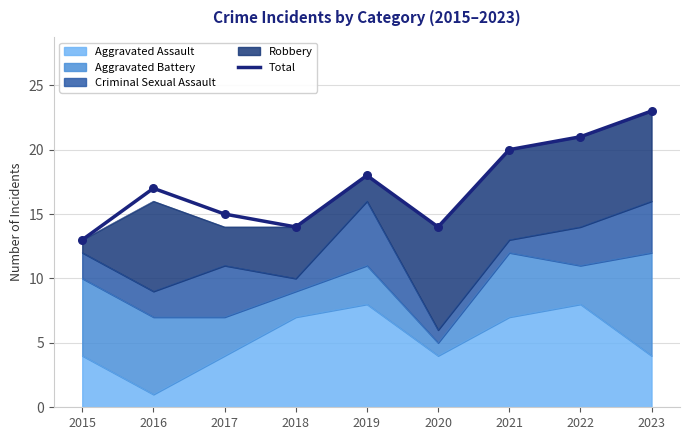

What is the ratio of the value at 2023 to the value at 2016?

1.4